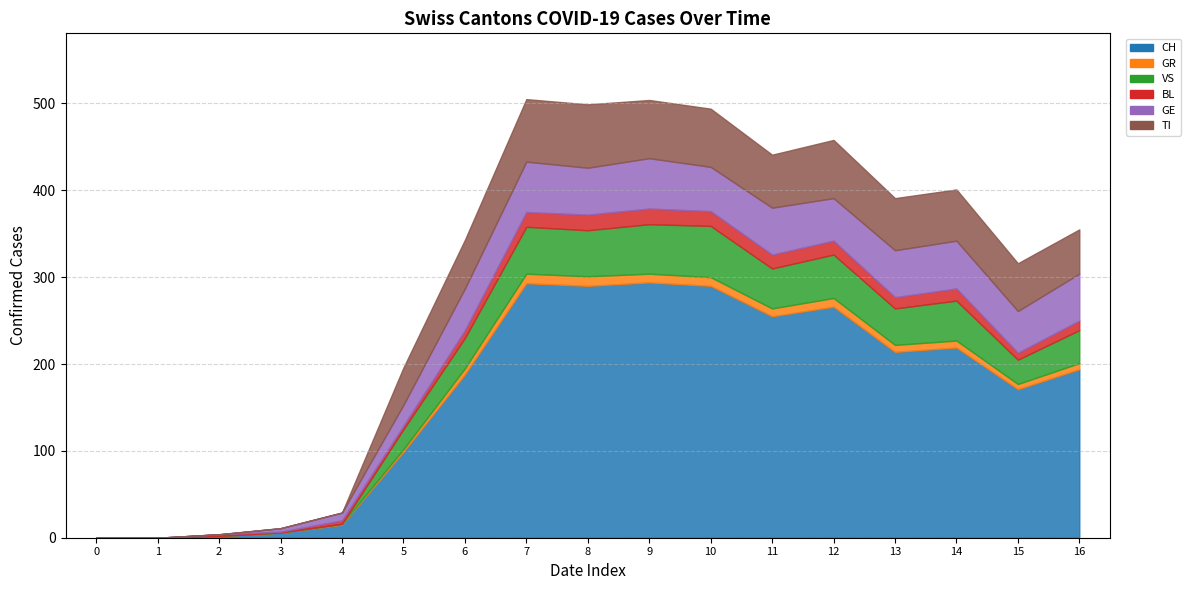

How many values in the BL series exceed 11?

8